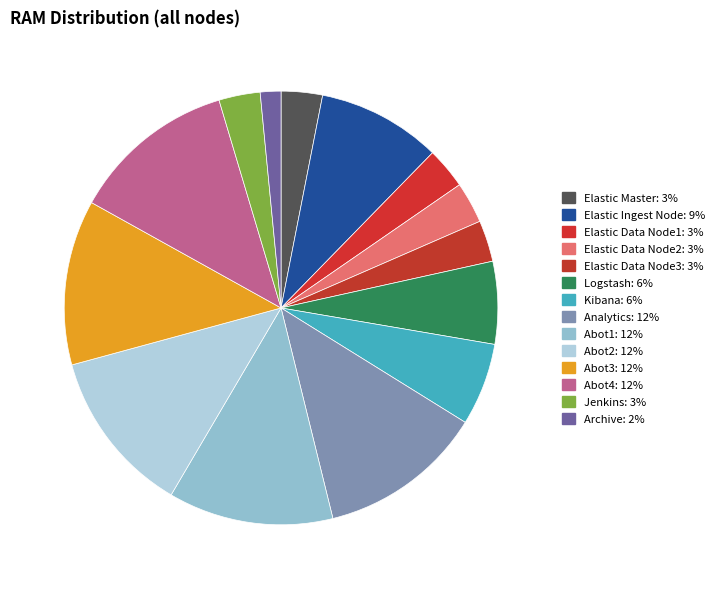

The Elastic Ingest Node slice represents 9% of the pie. True or false?

True